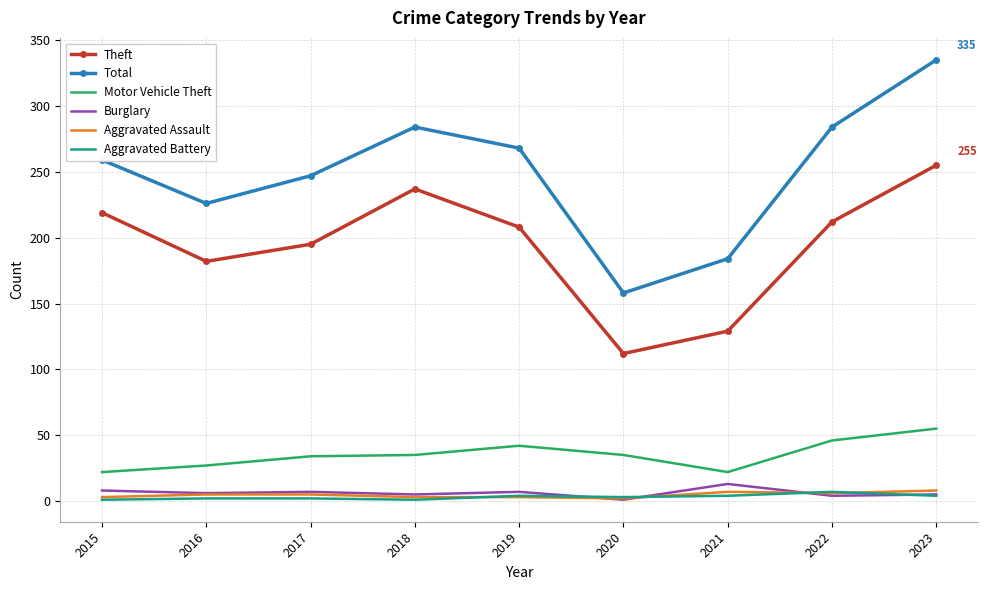

Which category has the highest value across all series?

2023